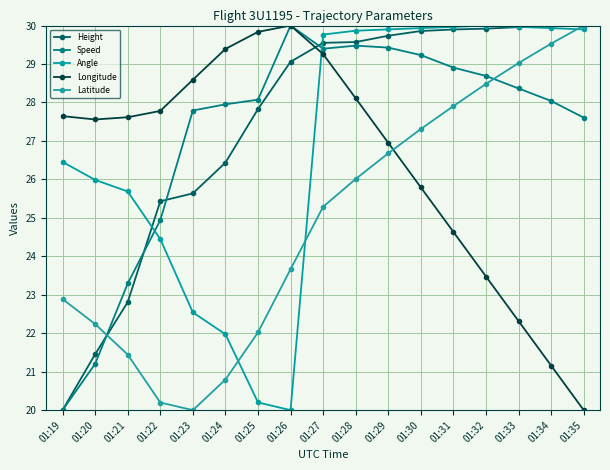

Where is the first local minimum for Longitude?

01:20